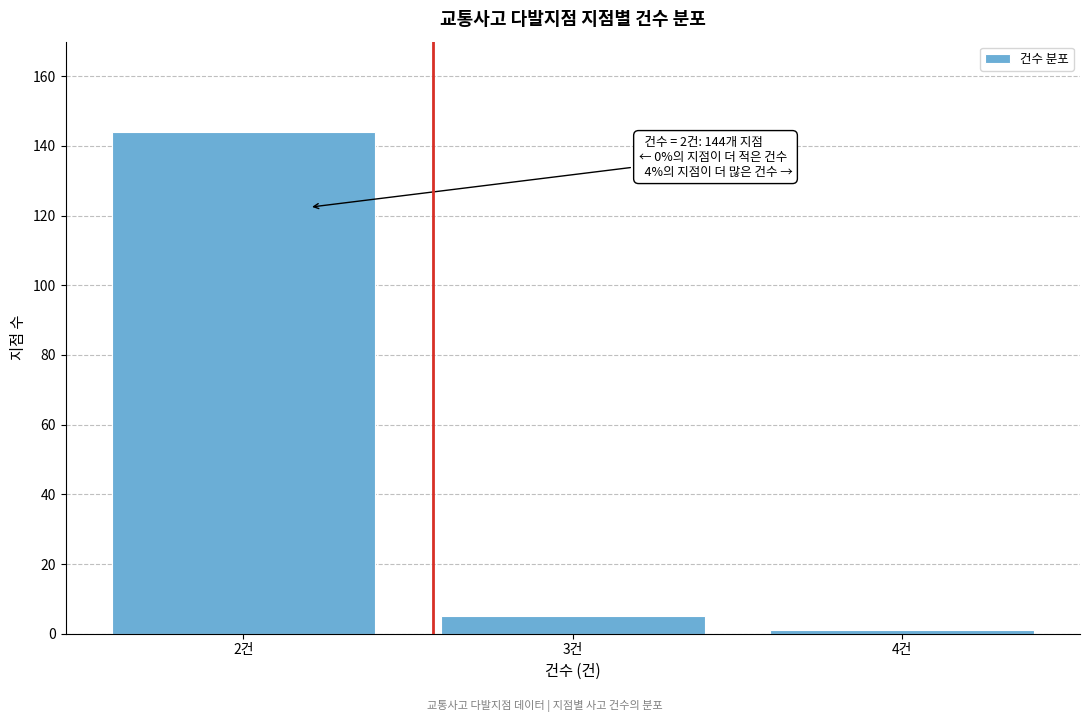

Reading left to right, list all the values displayed in this chart.

2건=144	3건=5	4건=1